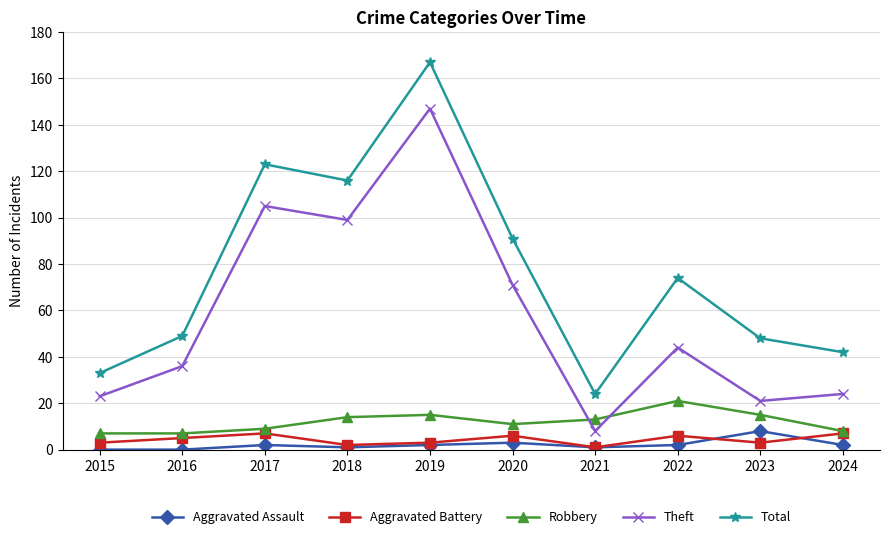

How many interior local peaks does the Total series have?

3